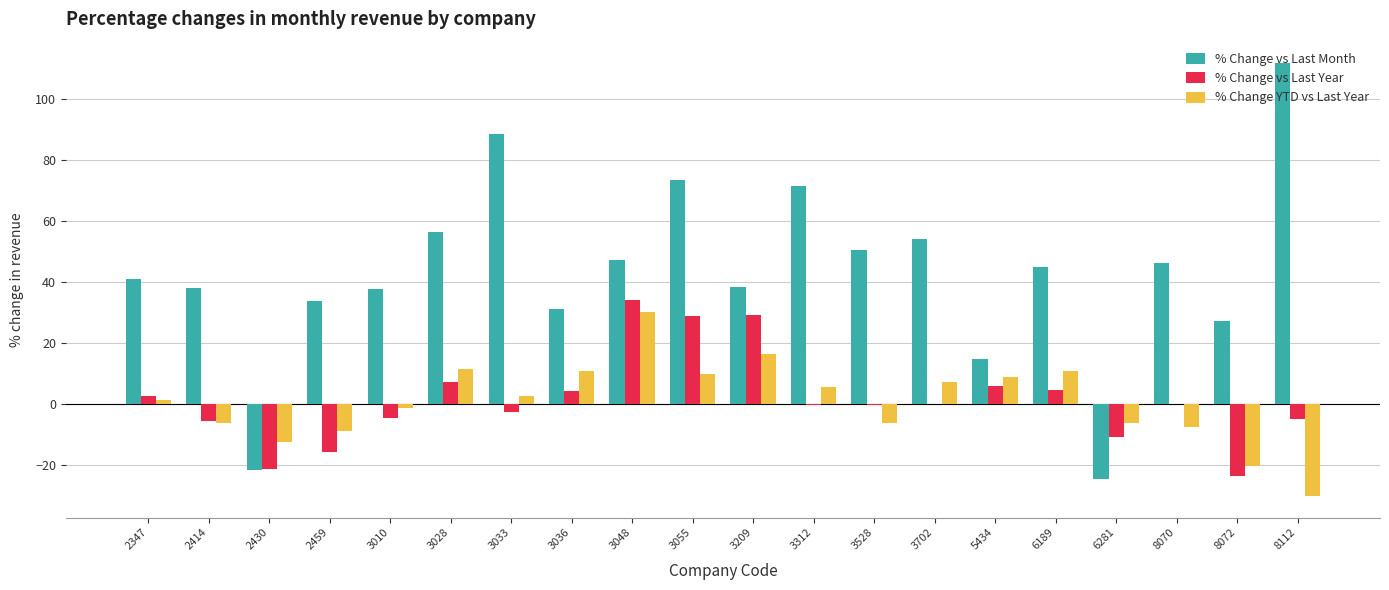

What is the highest value of the % Change vs Last Year series?

33.9